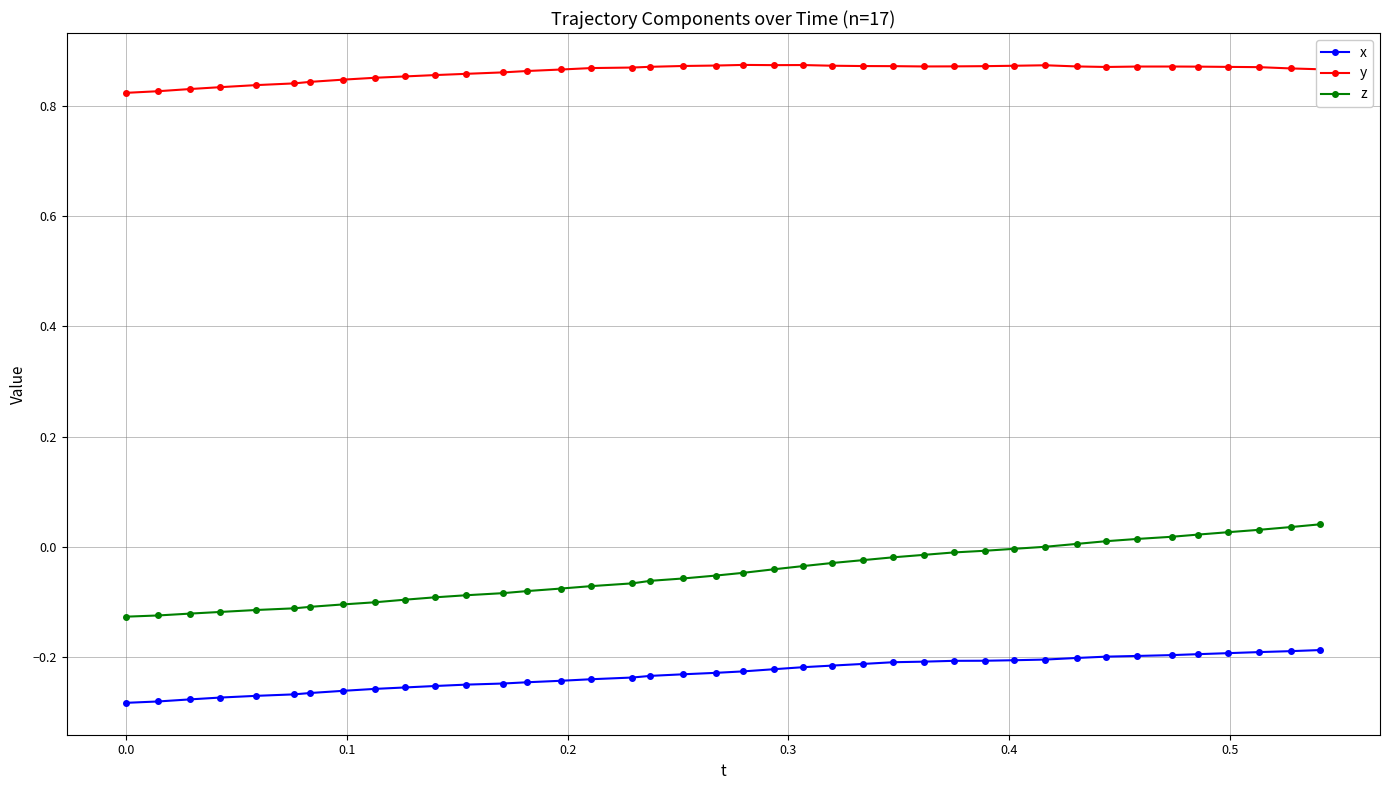

True or false: y and z intersect in this chart.

False